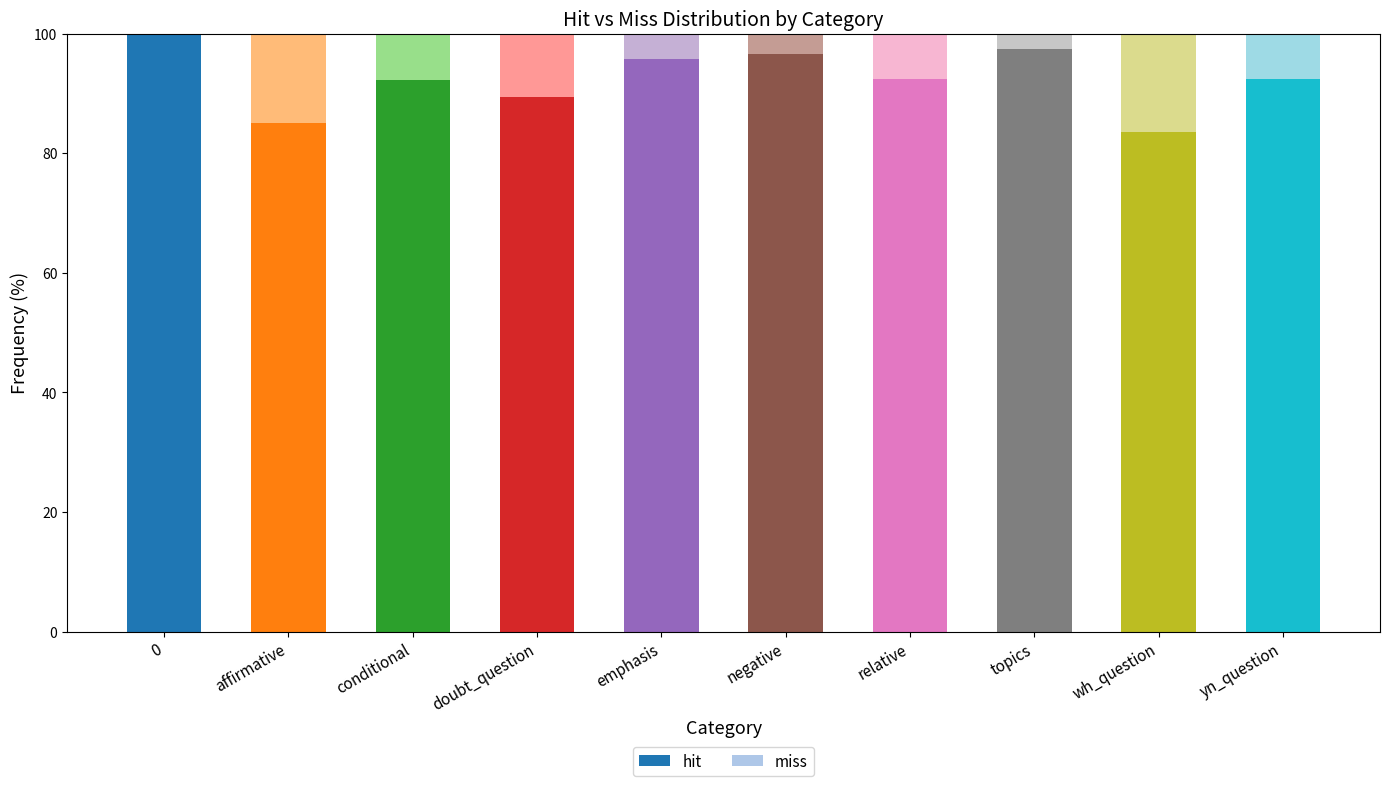

What value does the hit series have at conditional?

92.2